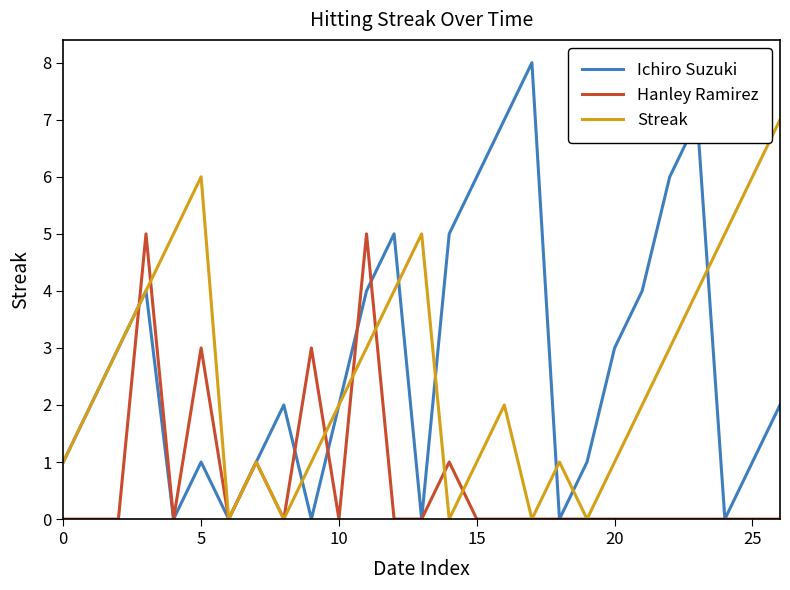

In Ichiro Suzuki, how many points are lower than both neighbors (excluding endpoints)?

6